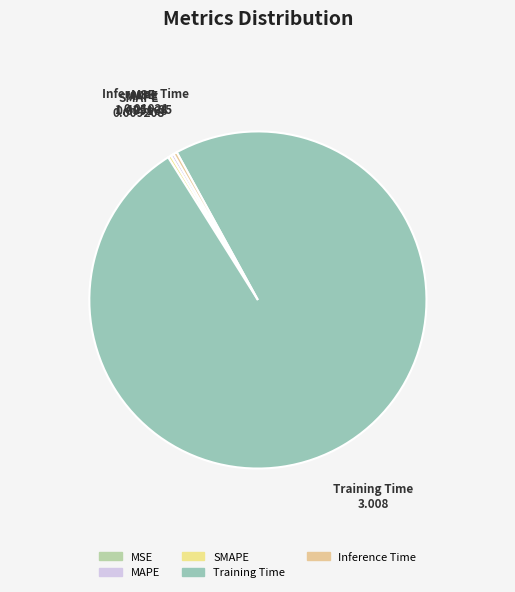

Is it true that SMAPE is 0% of the pie?

True